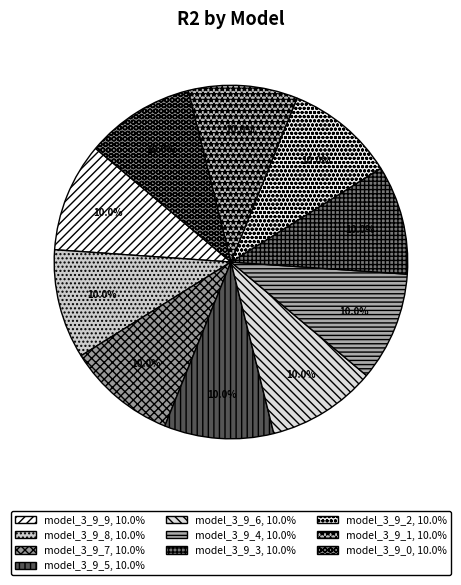

Which category has the smallest portion of the pie?

model_3_9_0